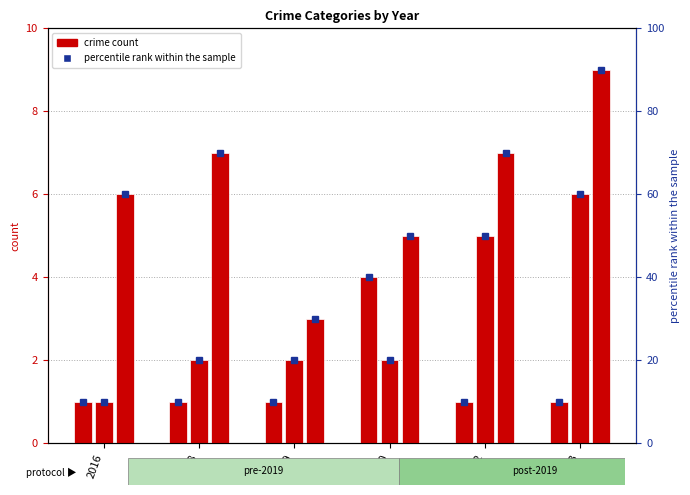

What is the minimum value for Aggravated Assault (pct)?

10